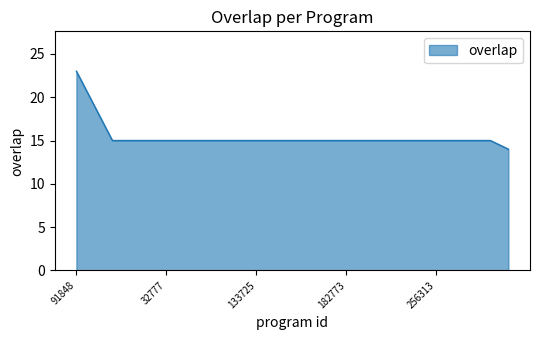

What is the difference between the maximum and minimum values?

9